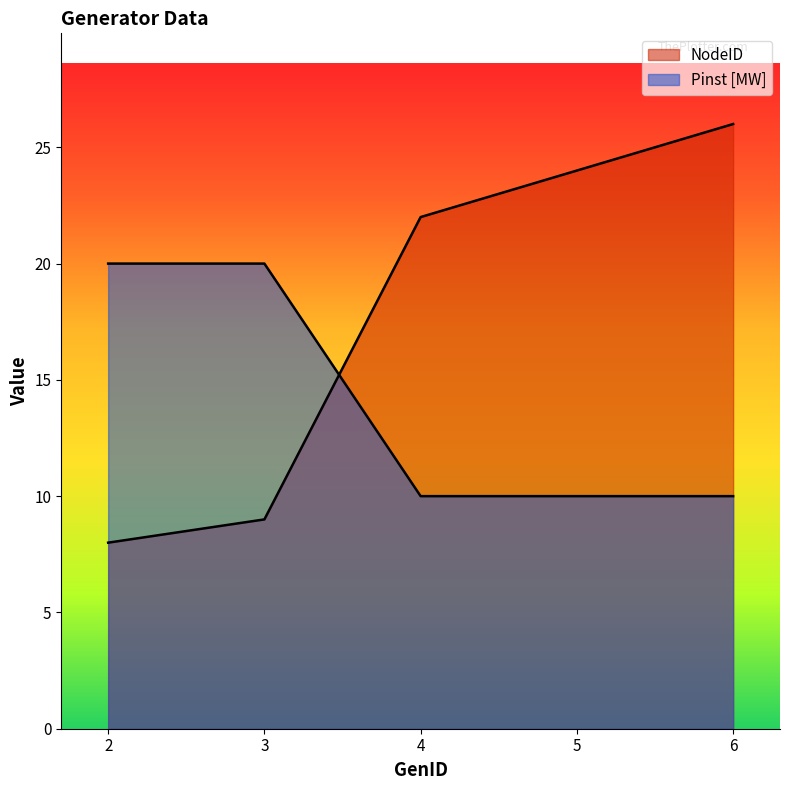

What is the total value across all series at 2?

28